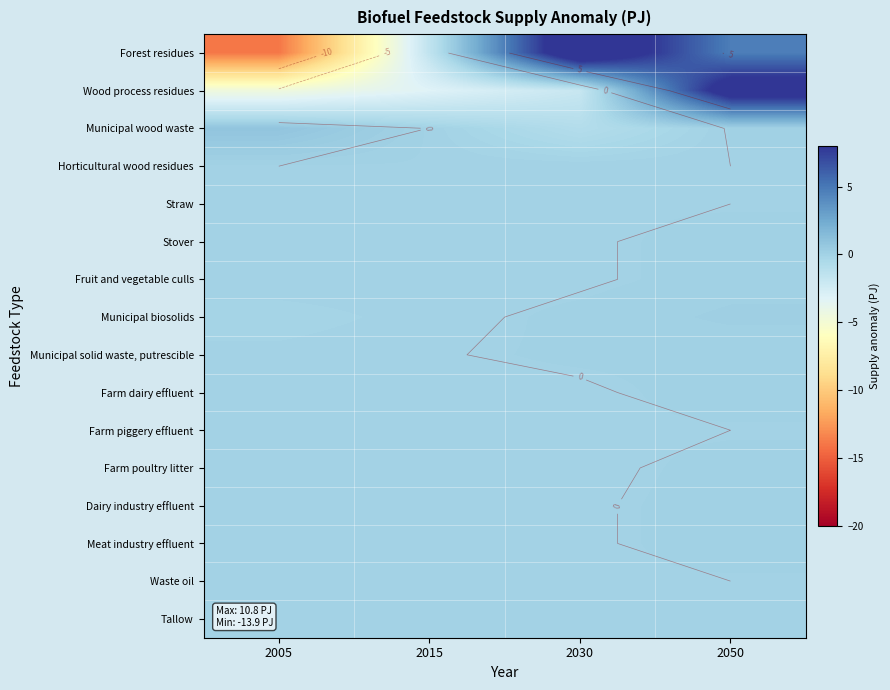

Which series has the largest range (max minus min)?

Forest residues